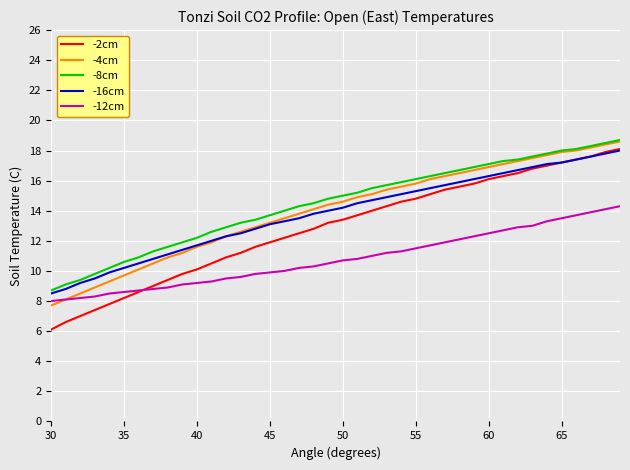

True or false: -8cm and -2cm intersect in this chart.

False